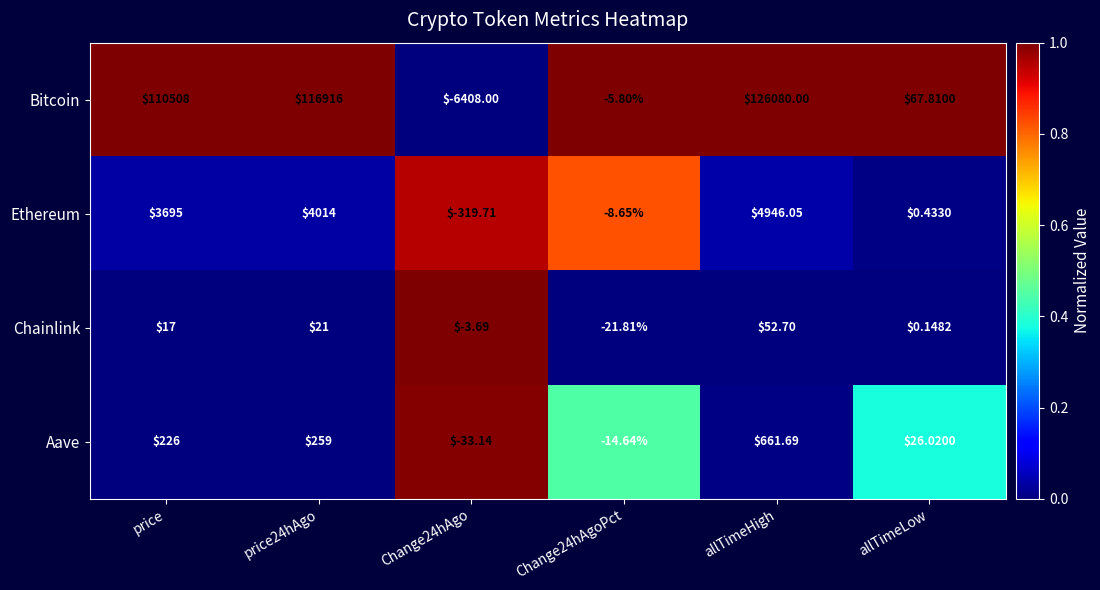

Which series has the widest spread of values?

Bitcoin